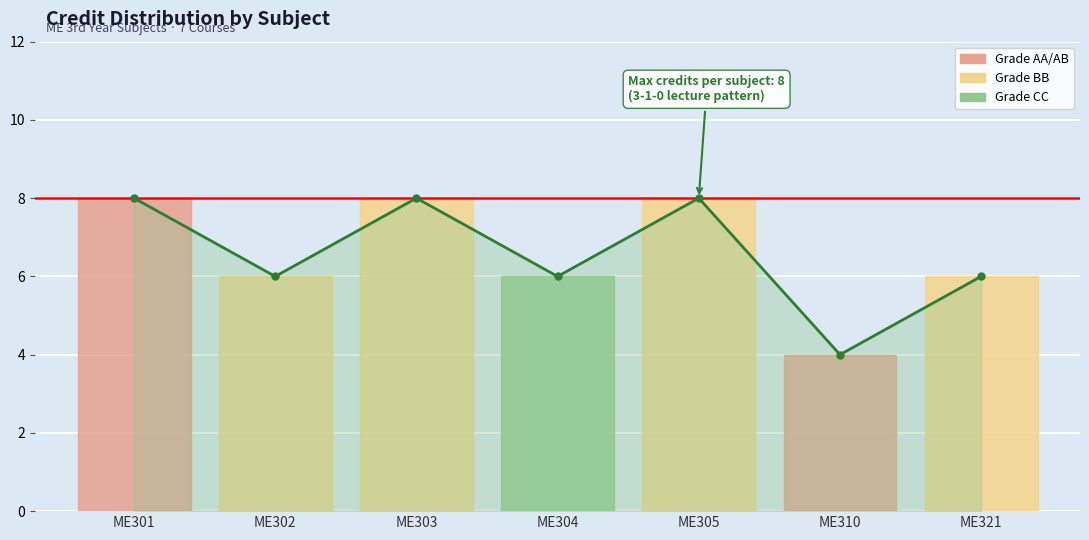

What is the value of the 4th point from the left?

6